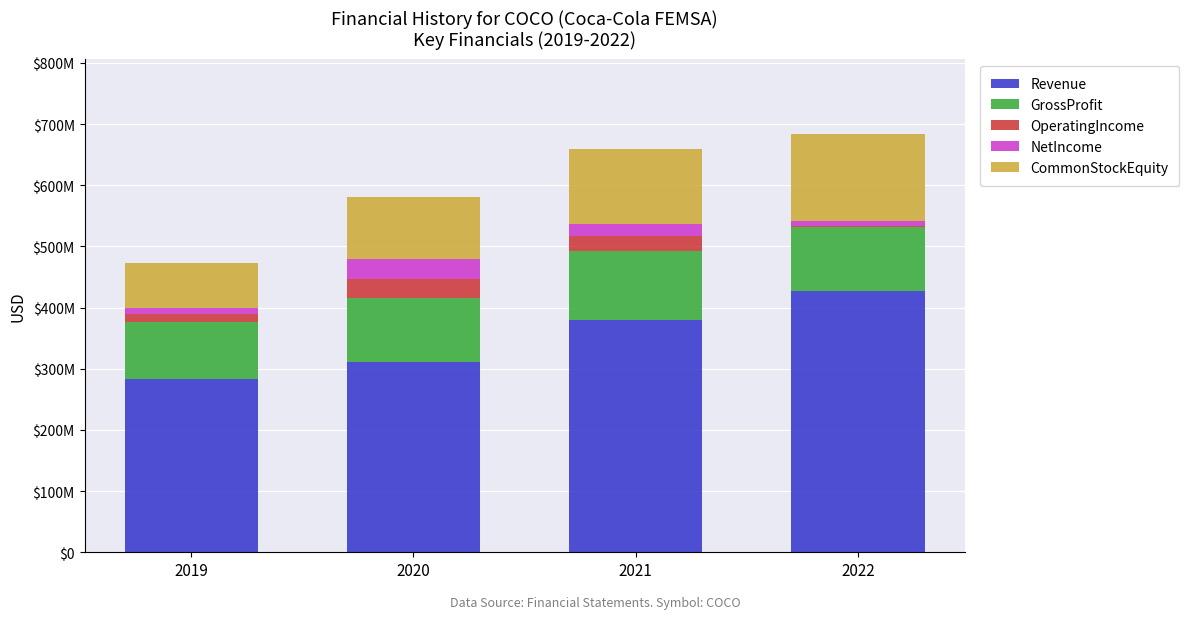

What is the total value across all series at 2020?

581244000